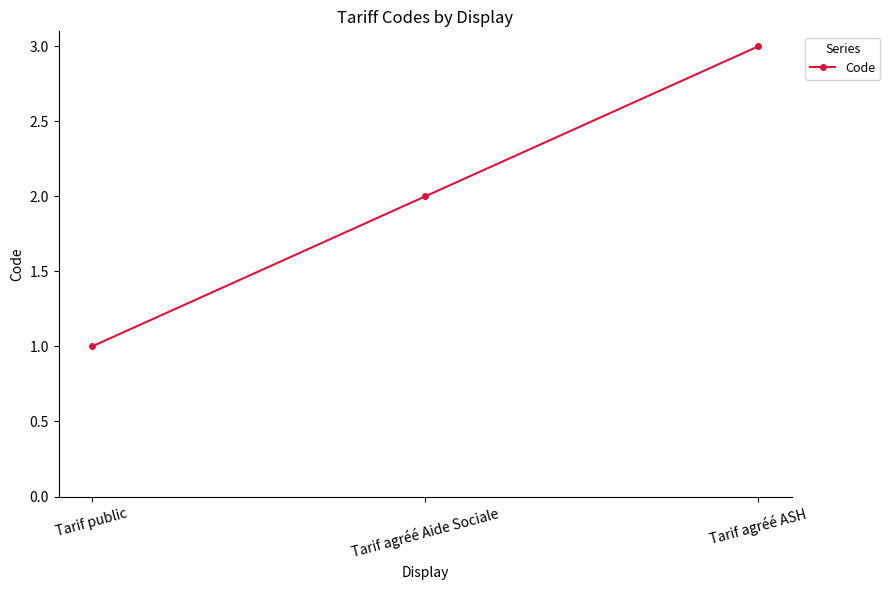

What is the change in value from Tarif public to Tarif agréé ASH?

+2